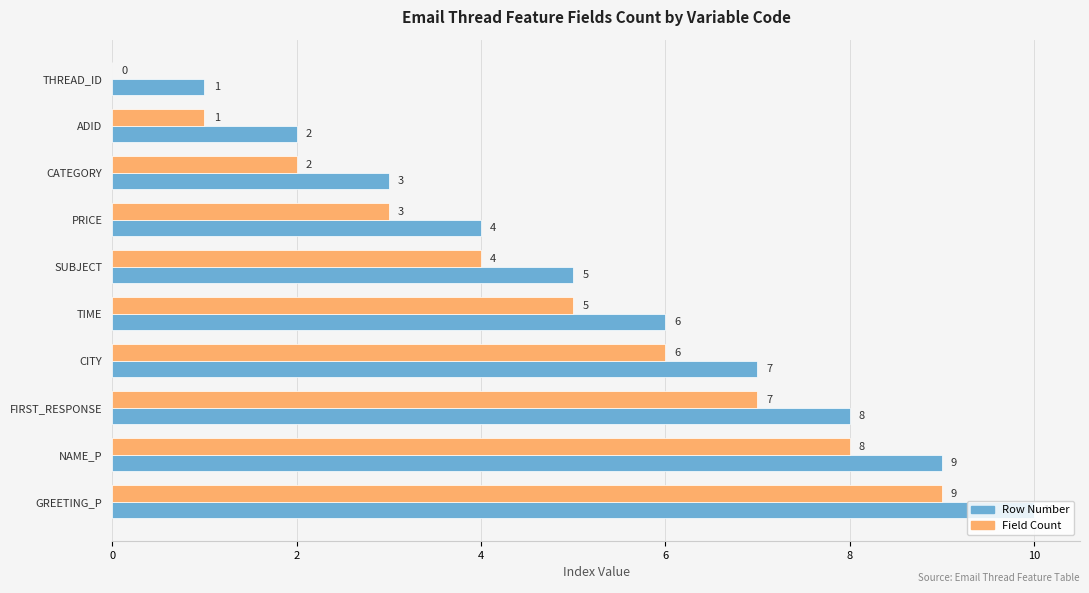

At which category is the sum across all series the highest?

GREETING_P